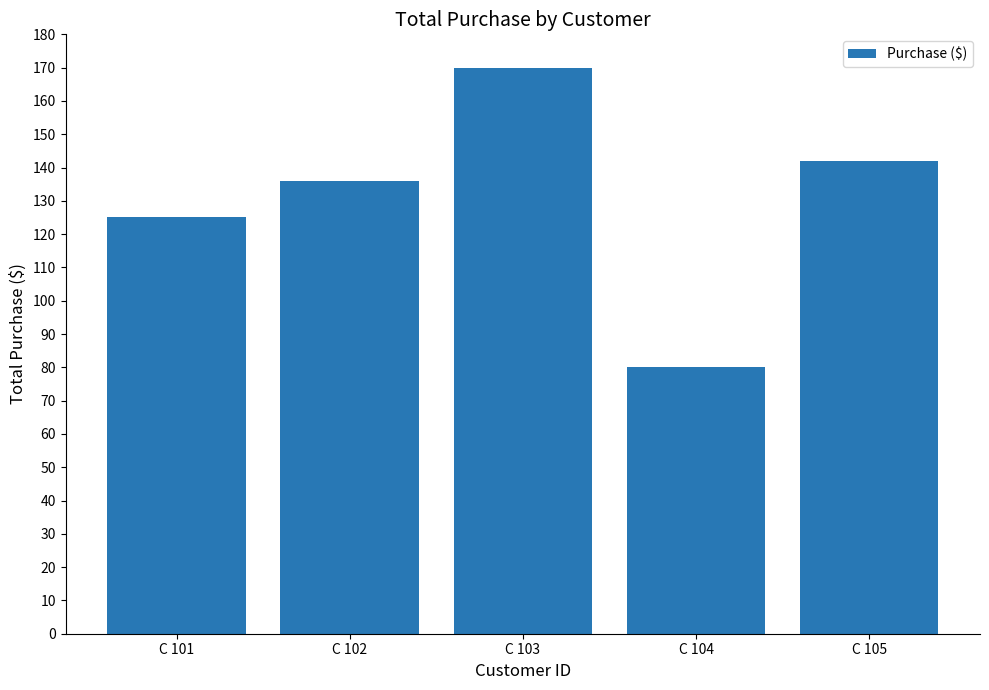

Reading left to right, extract all data points from this chart.

125	136	170	80	142